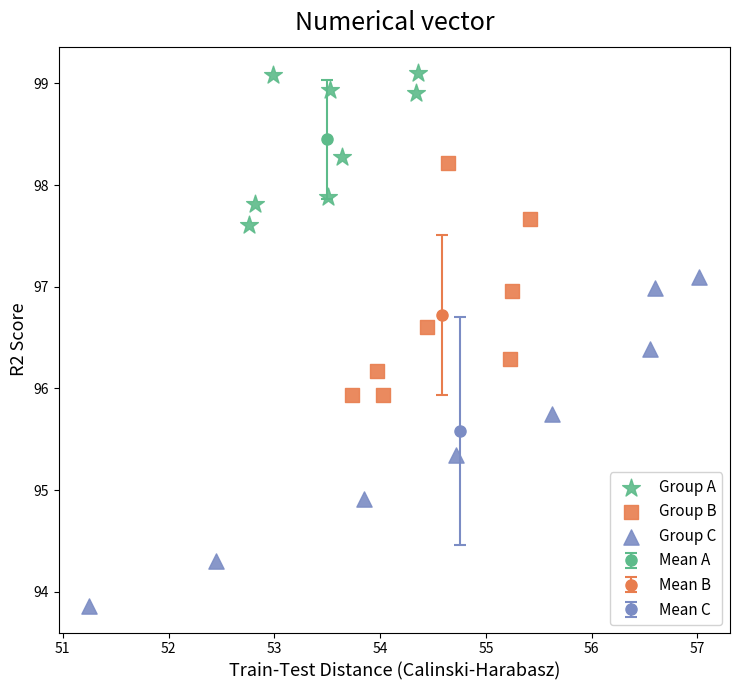

Which series reaches the minimum Y coordinate?

Group C